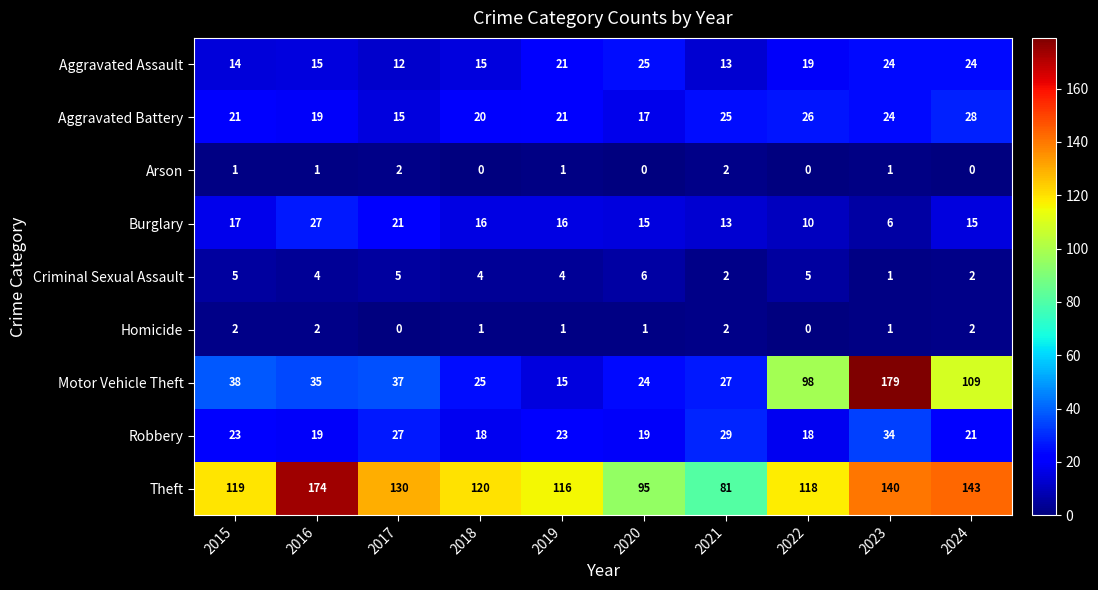

True or false: Robbery has a value of 34 at 2023.

True